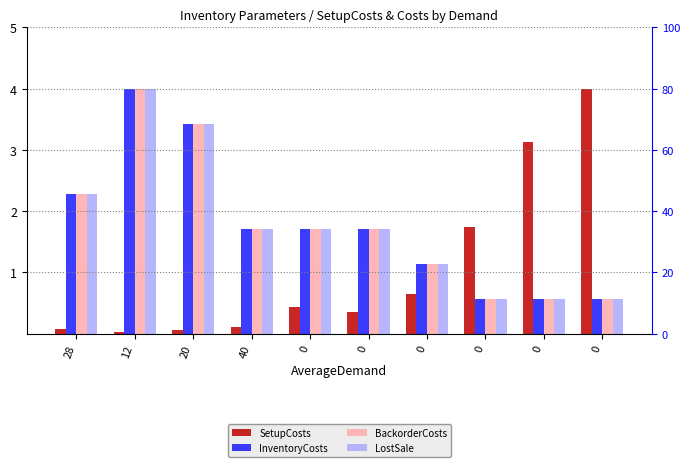

The InventoryCosts series shows 0.5 at 0. True or false?

False